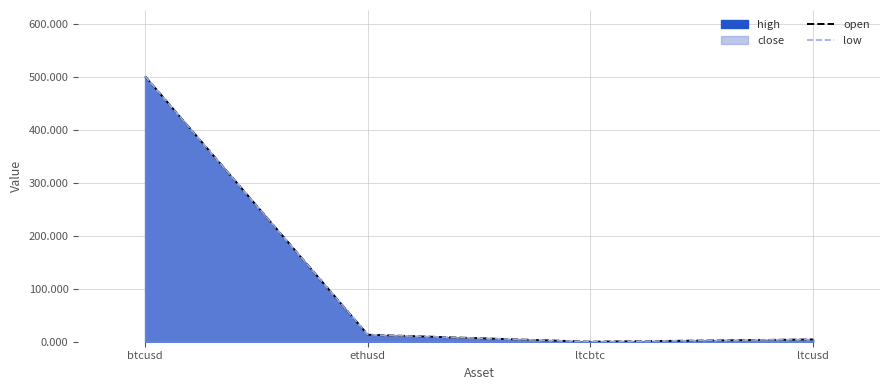

What is the greatest value displayed?

501.8